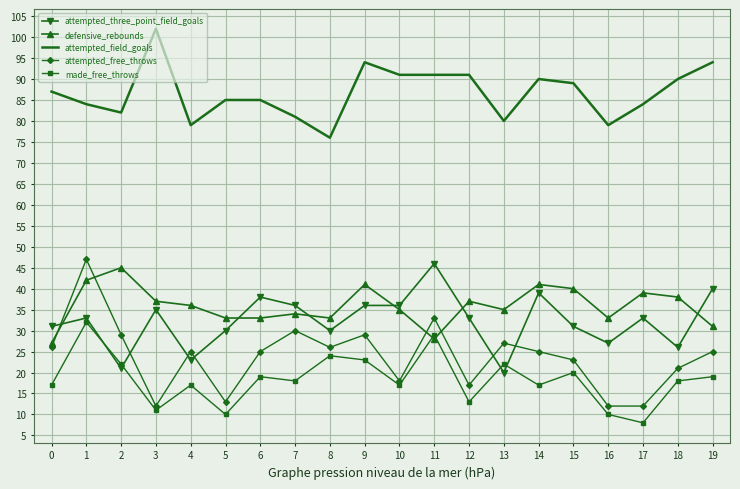

Which series has the widest spread of values?

attempted_free_throws